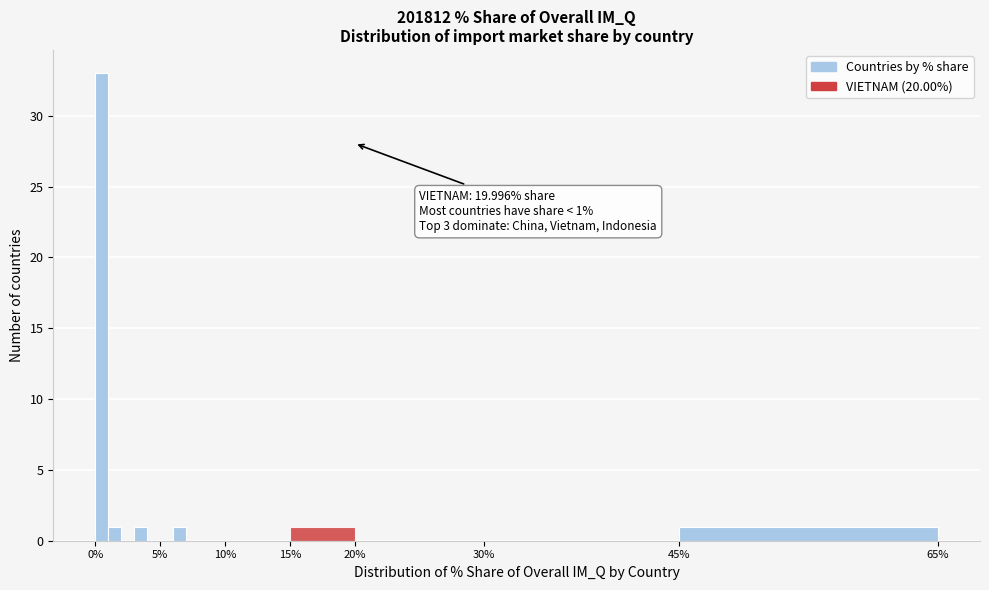

Read against the x-axis, roughly where is the centre of the tallest bar?

0.5